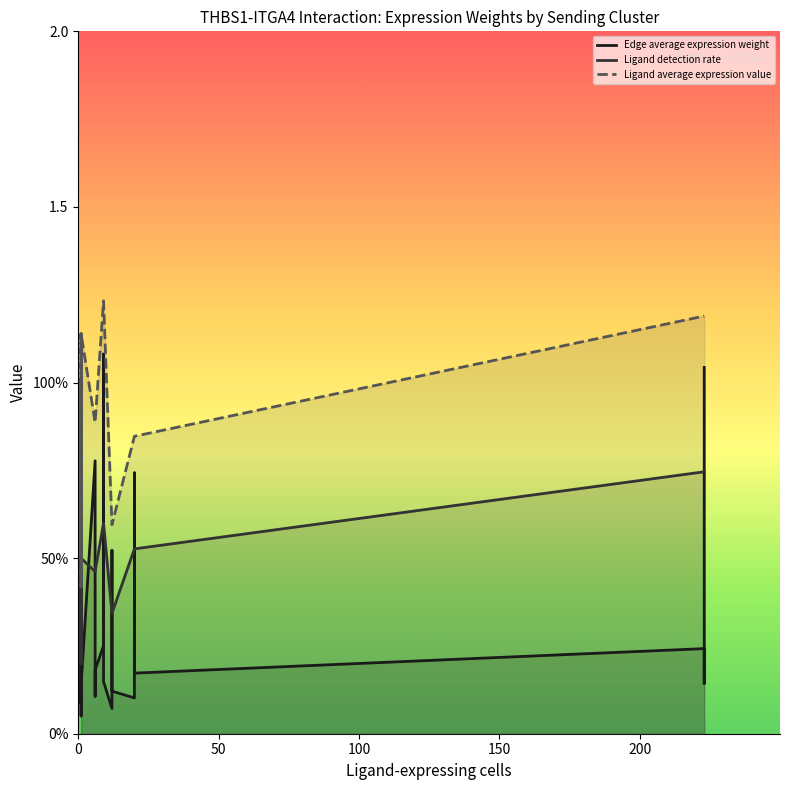

What is the value of the Ligand average expression value point at the 4th from the left?

1.2